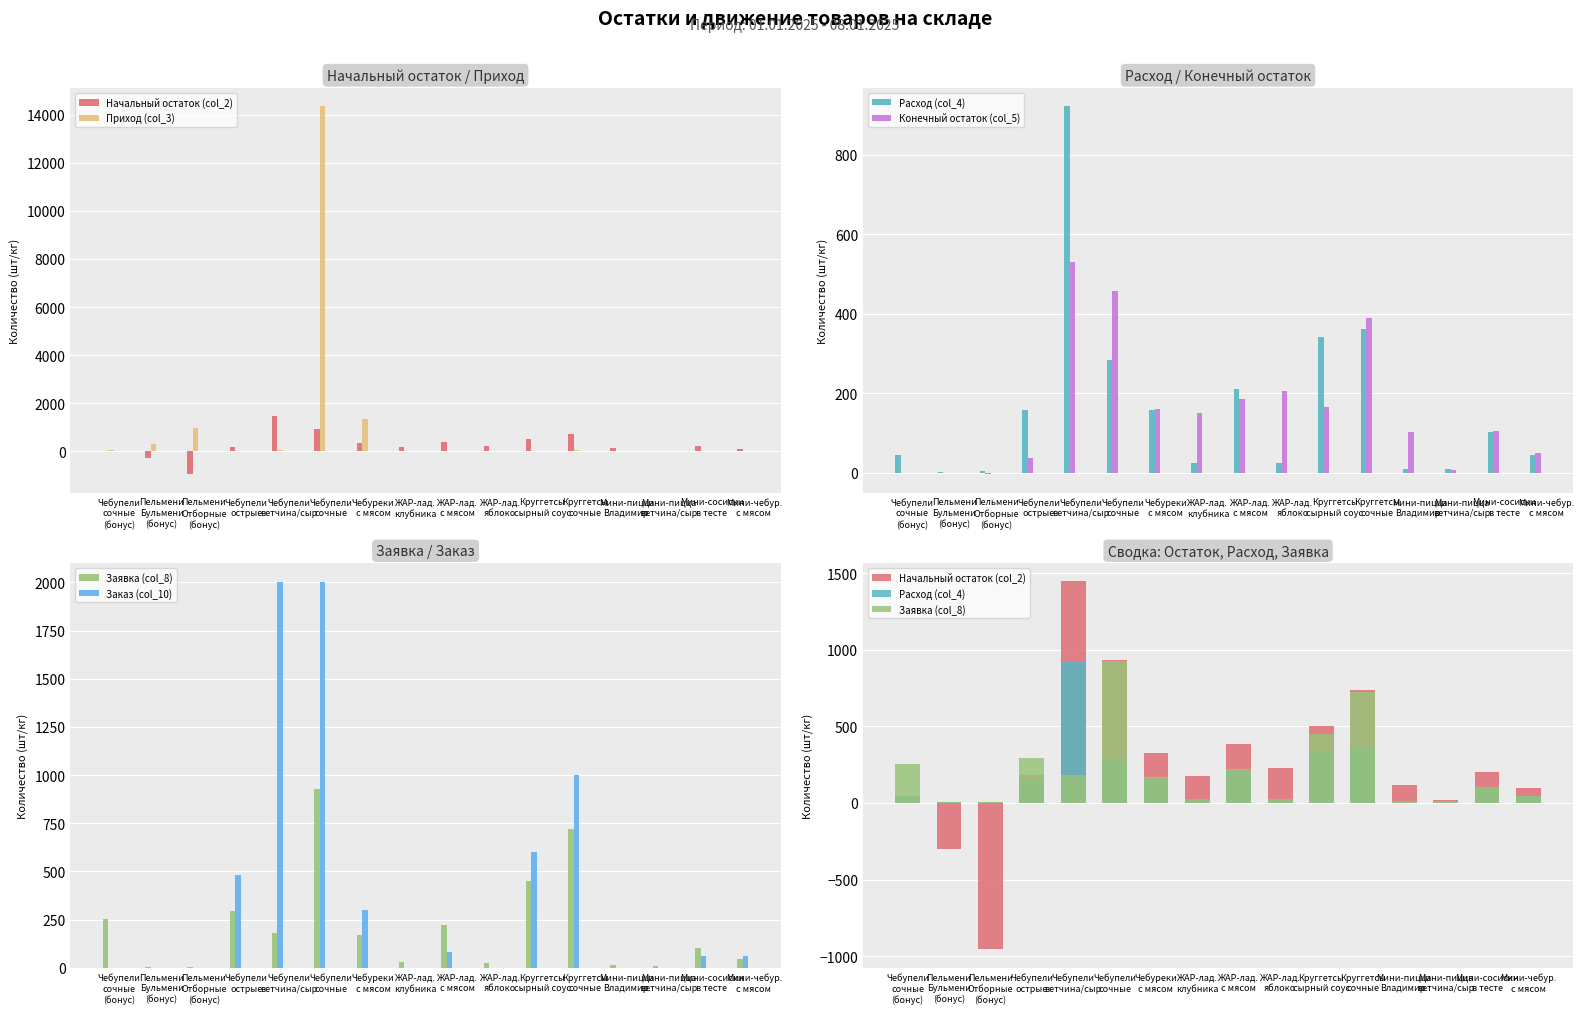

The Заявка (col_8) series shows 323.3 at Чебупели
ветчина/сыр. True or false?

False